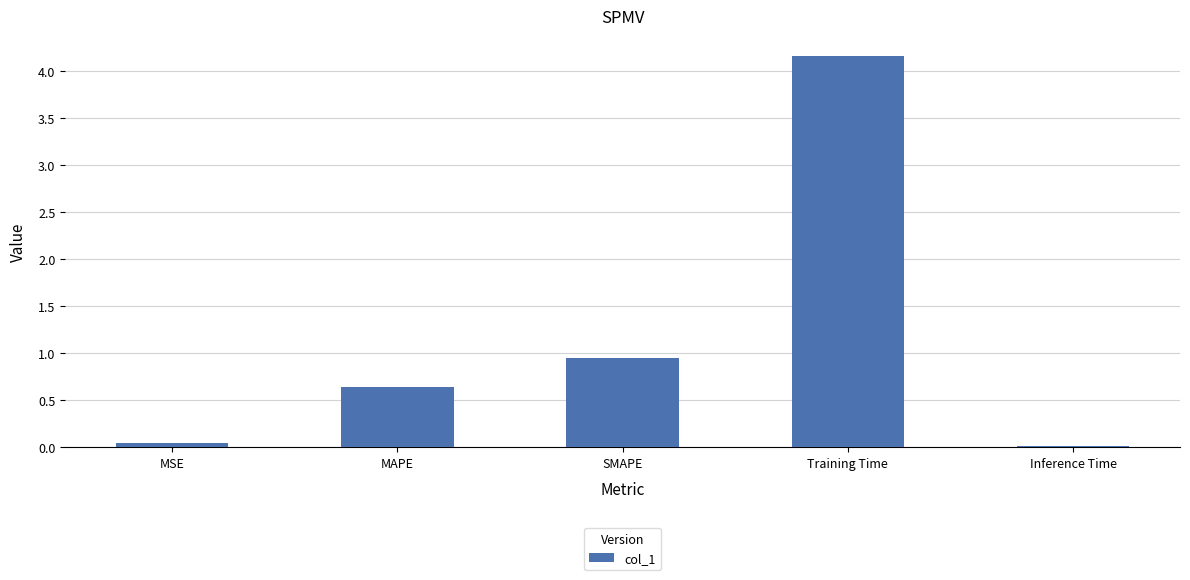

At which label is the value closest to 2?

SMAPE